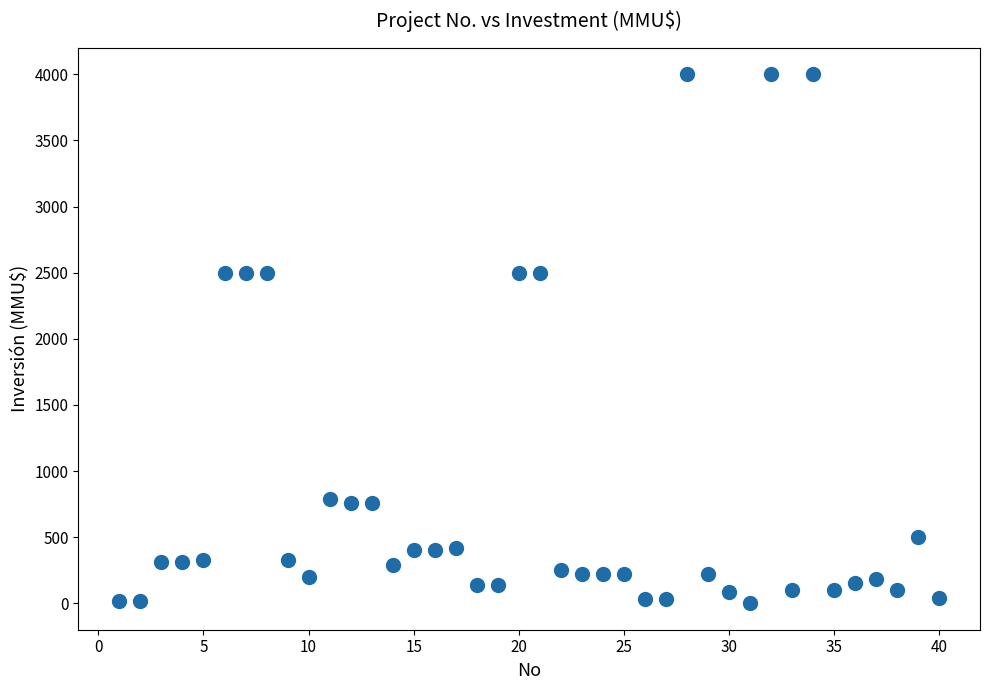

What is the range of X values (max minus min)?

39